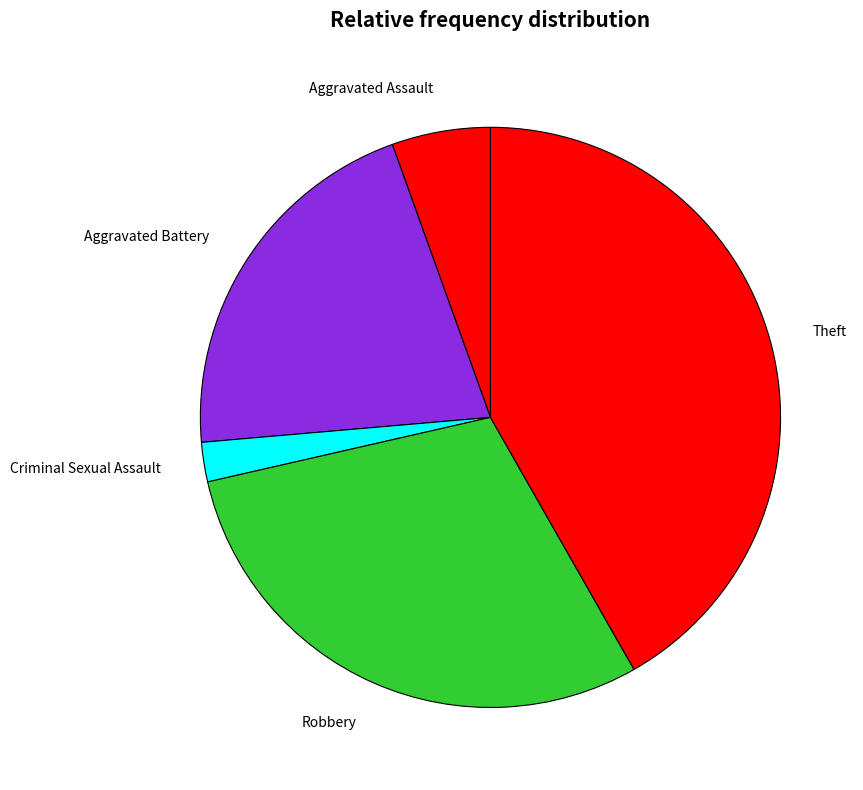

Does Theft account for over 50% of the chart?

No